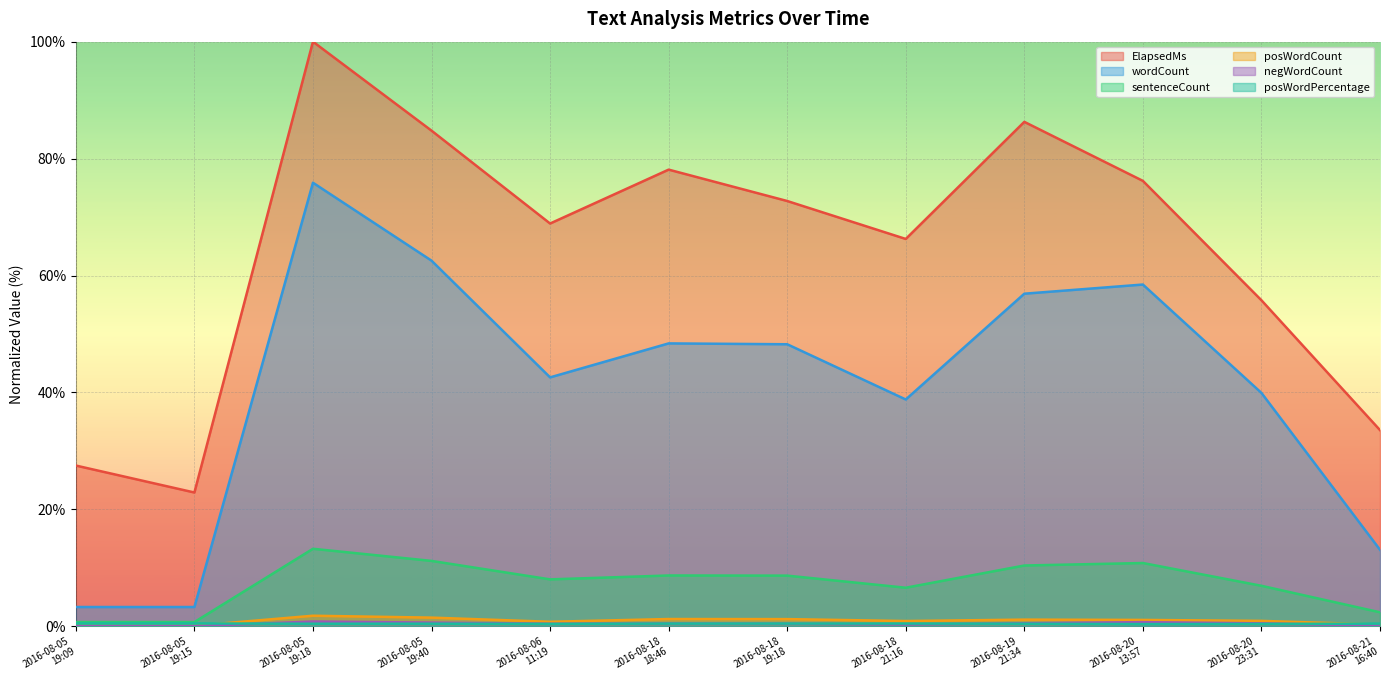

True or false: ElapsedMs and posWordCount intersect in this chart.

False